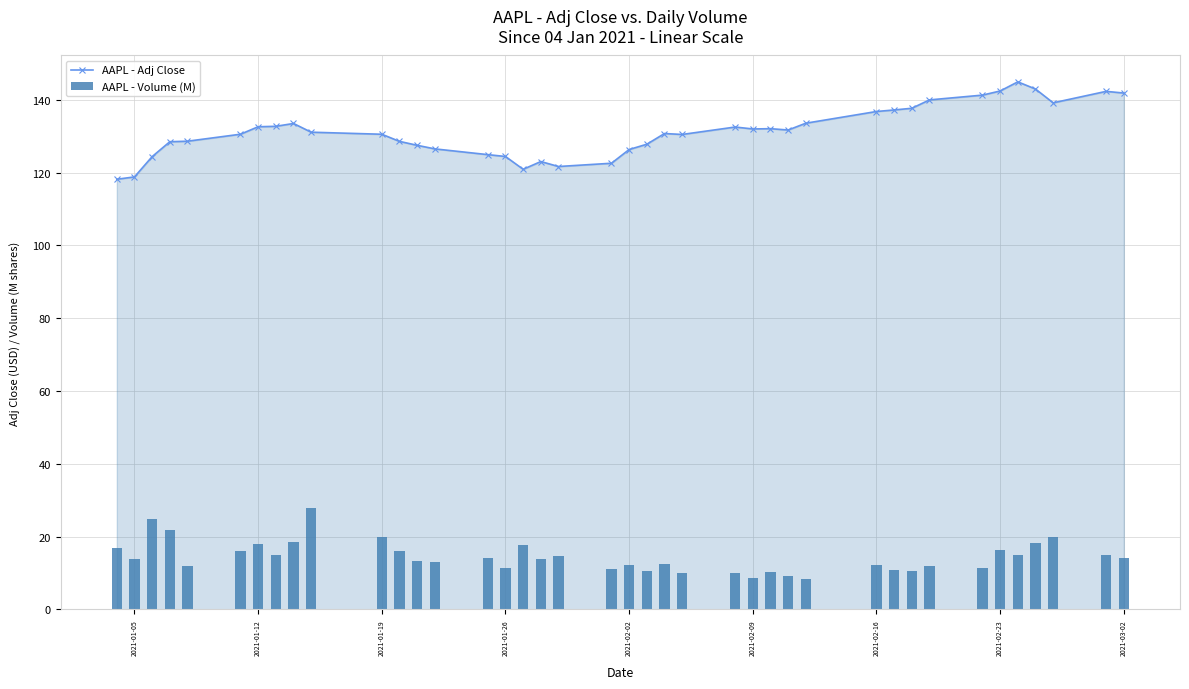

True or false: AAPL - Adj Close has more than 1 points higher than both neighbors.

True